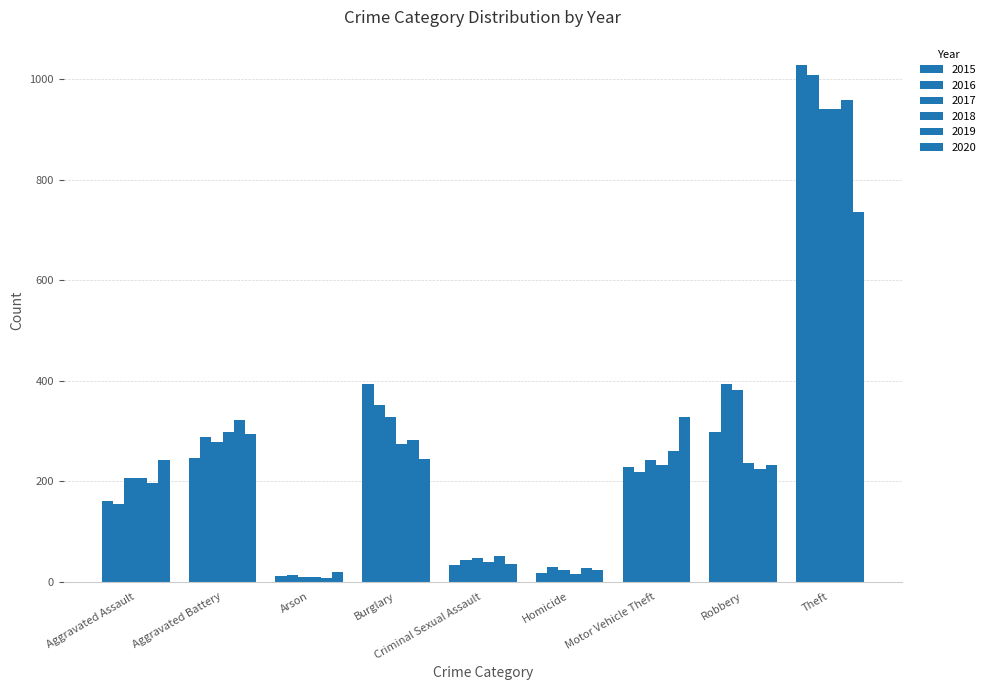

What is the average value of the 2017 series?

273